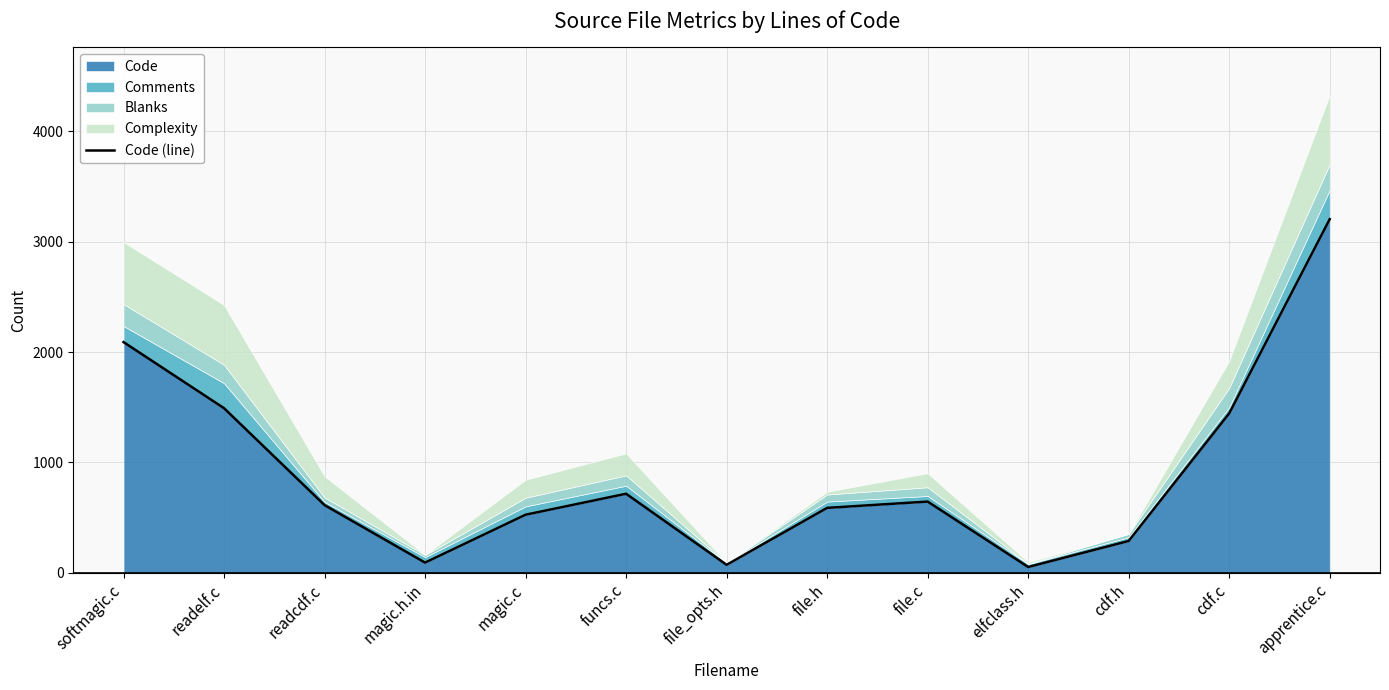

What is the value of the 2nd point from the left?

1491